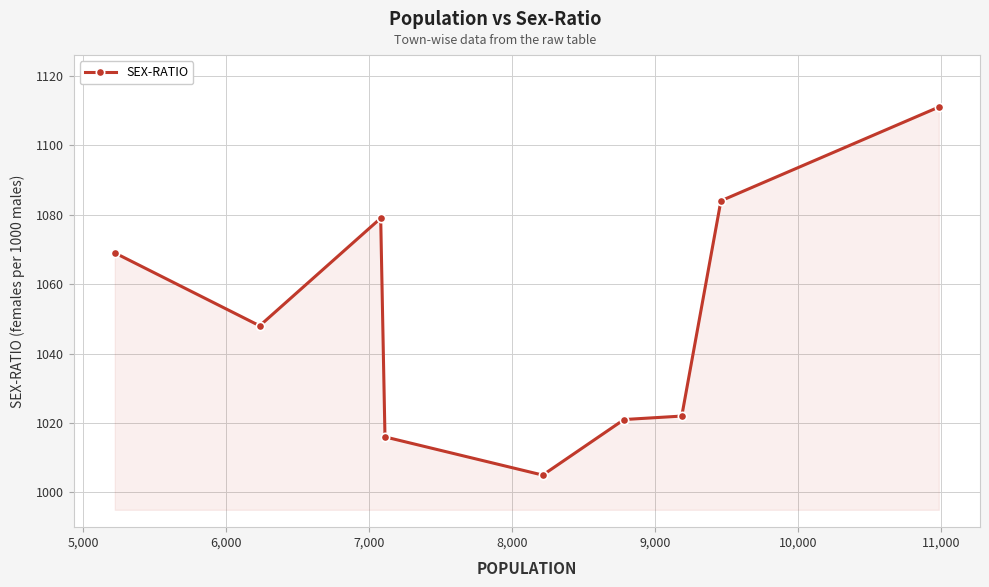

True or false: the data has more than 2 interior local peaks.

False